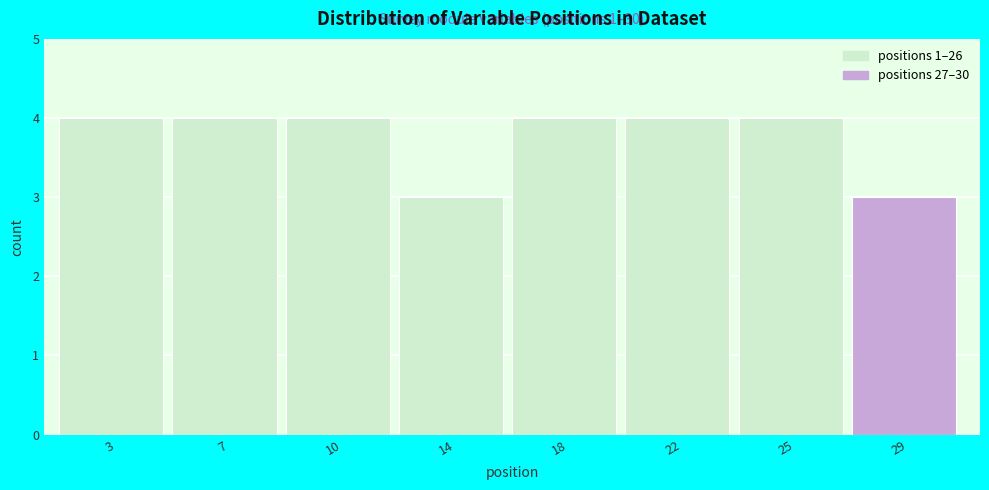

Reading left to right, list all the values displayed in this chart.

3=4	7=4	10=4	14=3	18=4	22=4	25=4	29=3